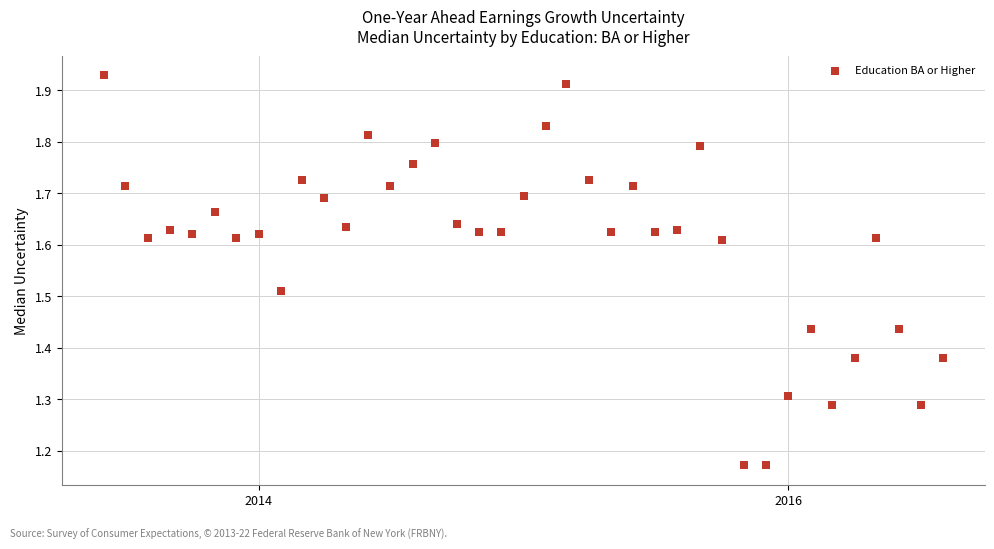

What is the range of X values (max minus min)?

1157.0